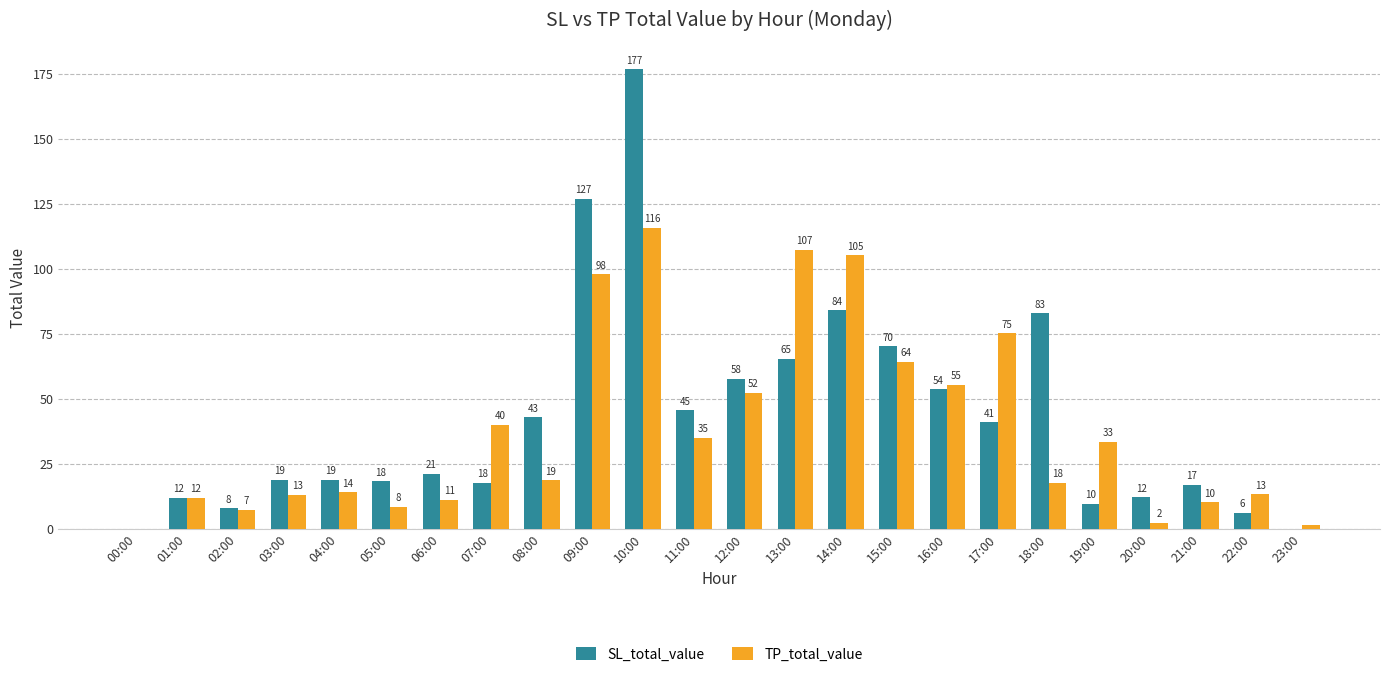

What are all the series names shown in the legend?

SL_total_value, TP_total_value